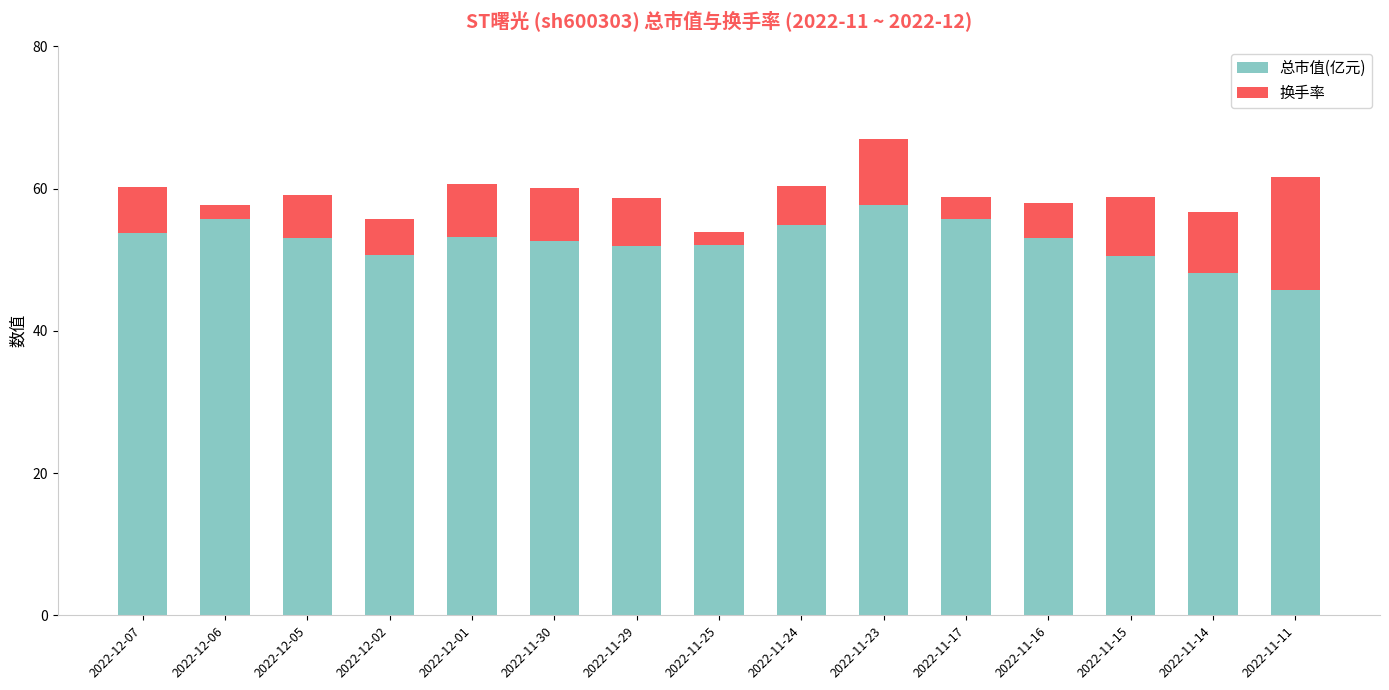

How many bars are there in total?

15